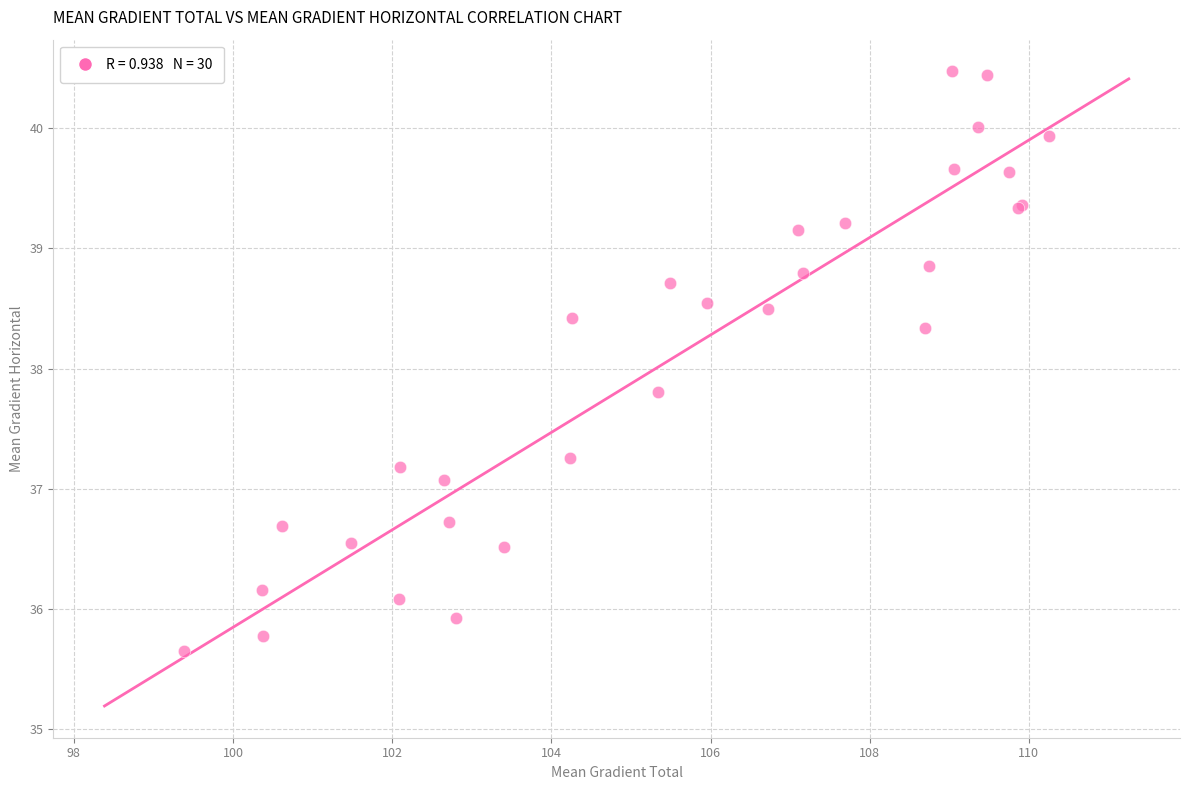

What Y value in the scatter plot is closest to 38?

37.8